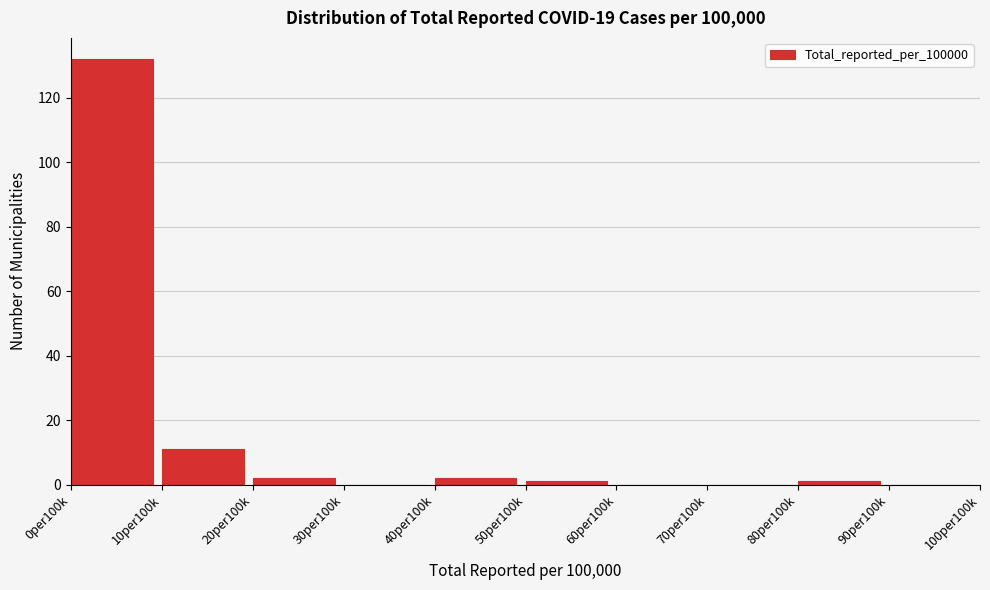

Reading left to right, transcribe all the data shown in this chart.

0per100k=132	10per100k=11	20per100k=2	30per100k=0	40per100k=2	50per100k=1	60per100k=0	70per100k=0	80per100k=1	90per100k=0